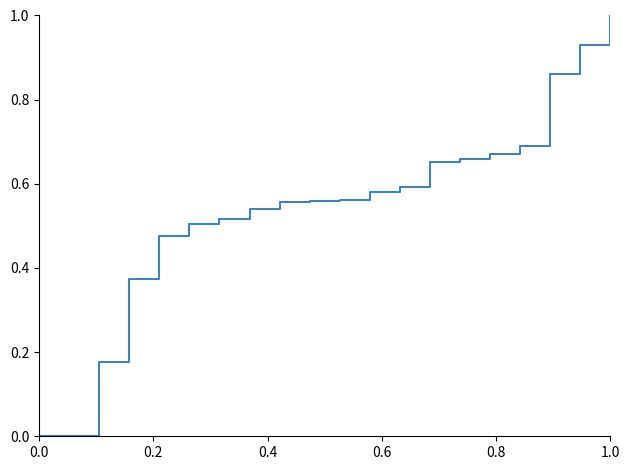

What is the greatest value displayed?

1.0